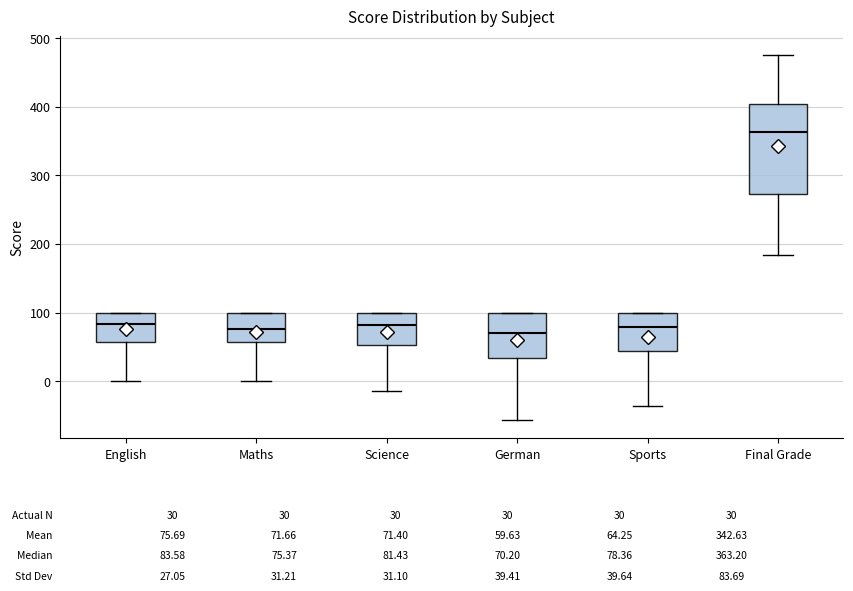

Which box is the tallest, from its lower edge to its upper edge?

Final Grade